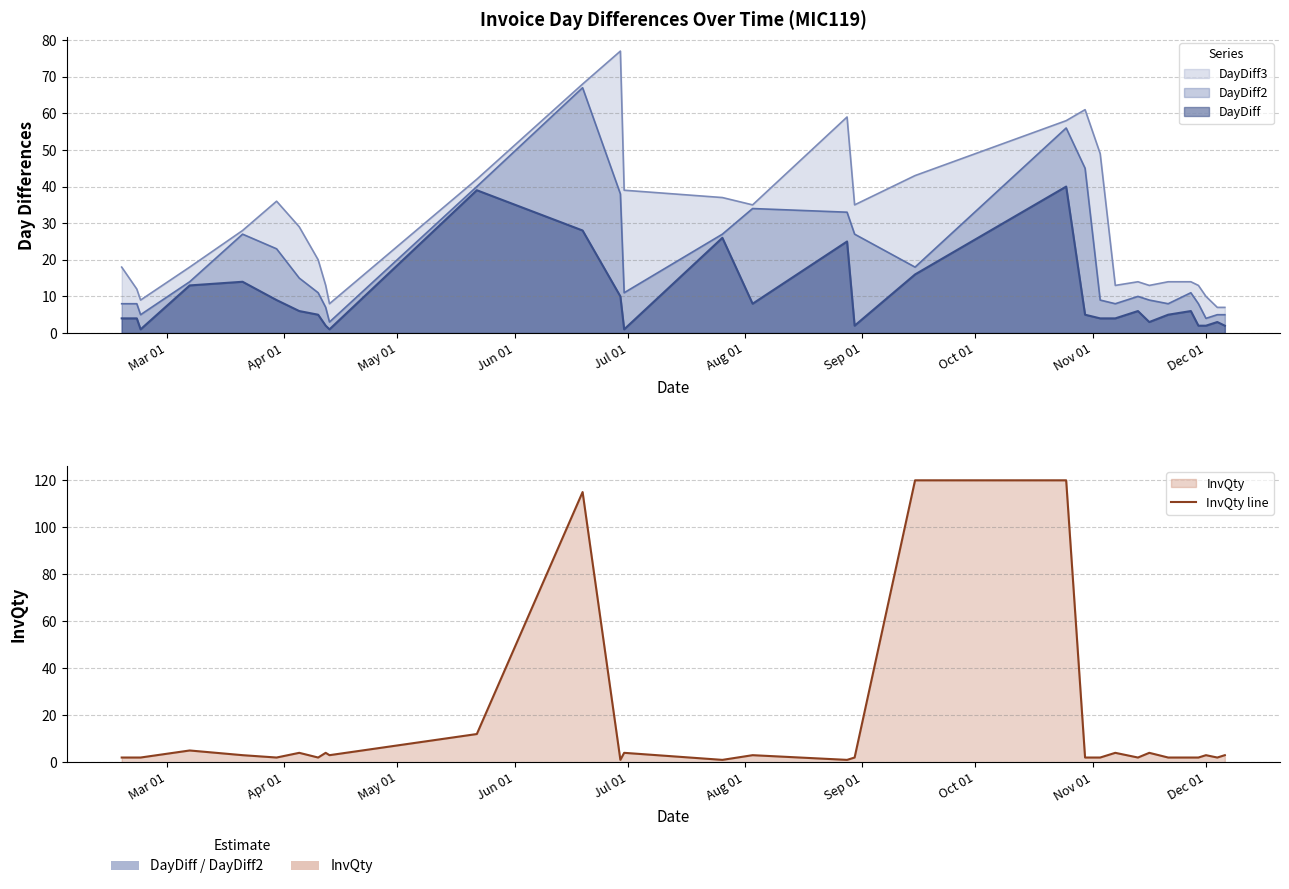

How many interior local peaks (higher than both neighbors) does the data have?

9